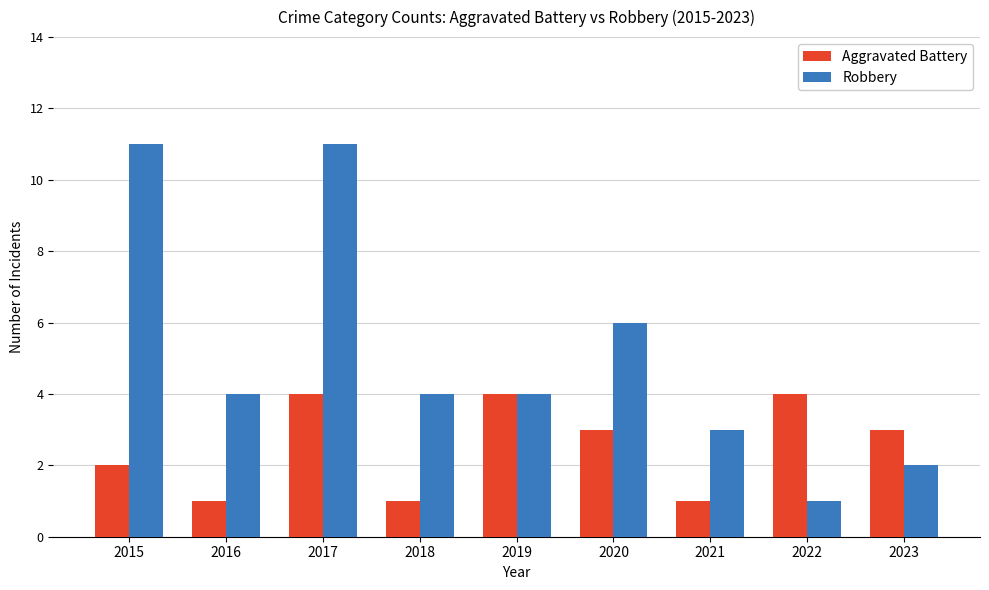

What is the spread (max minus min) of values at 2022?

3